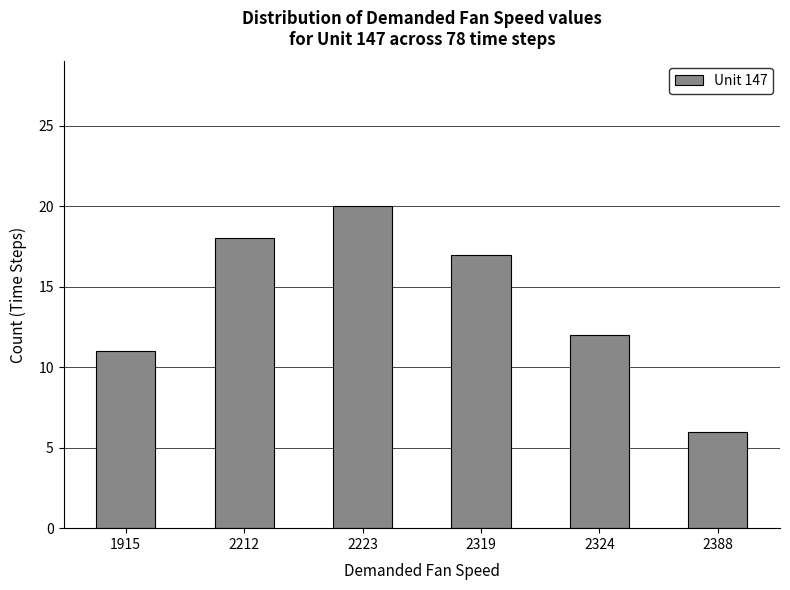

Does the chart contain any negative values?

No